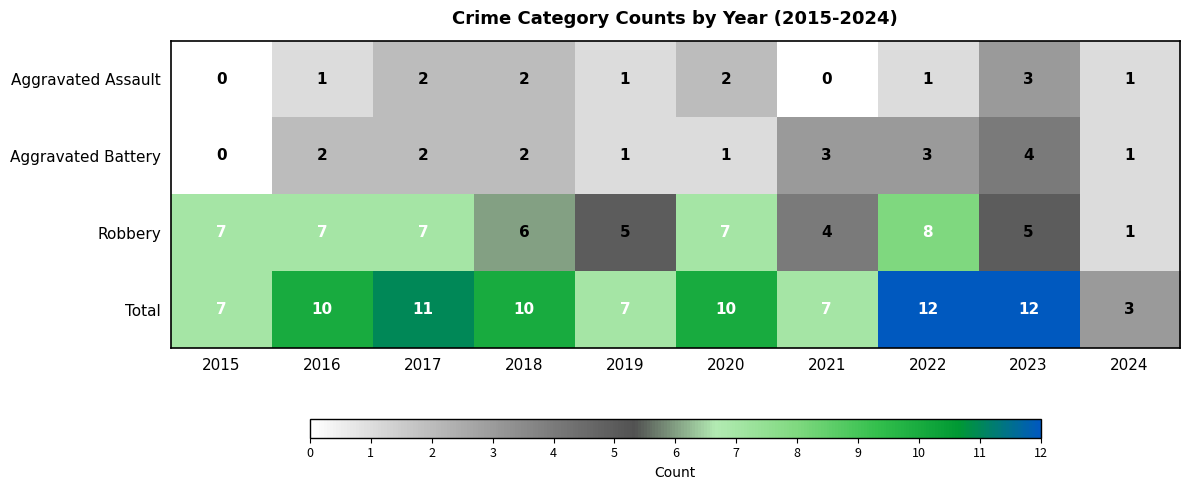

What is the total value across all series at 2020?

20